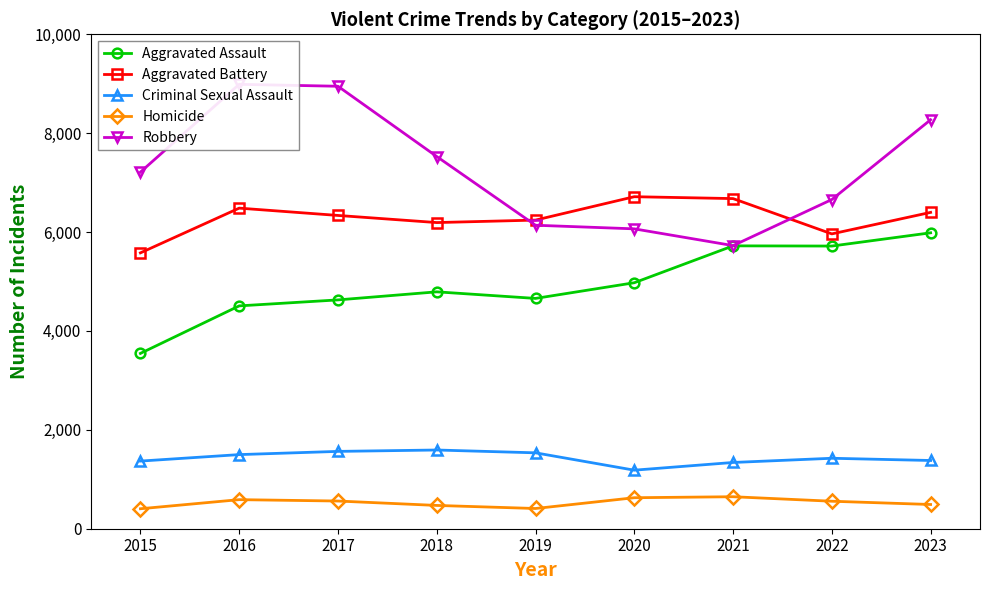

Is it true that Aggravated Battery equals 6677 at 2021?

True